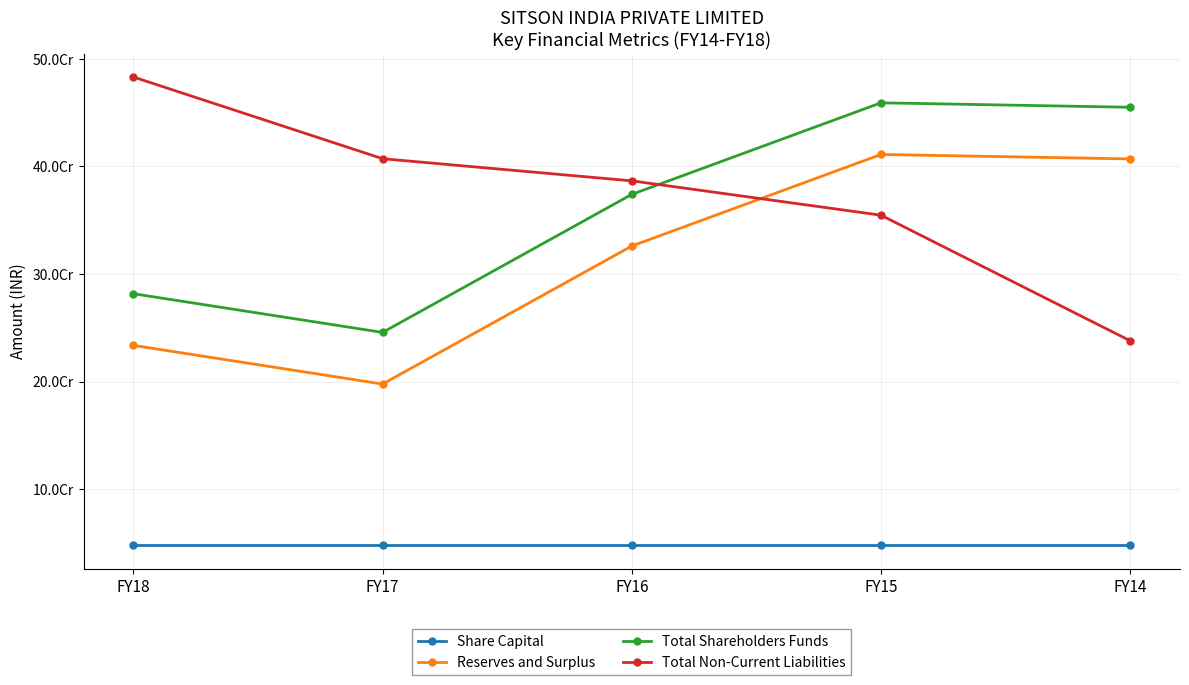

What is the lowest value of the Reserves and Surplus series?

197741238.0